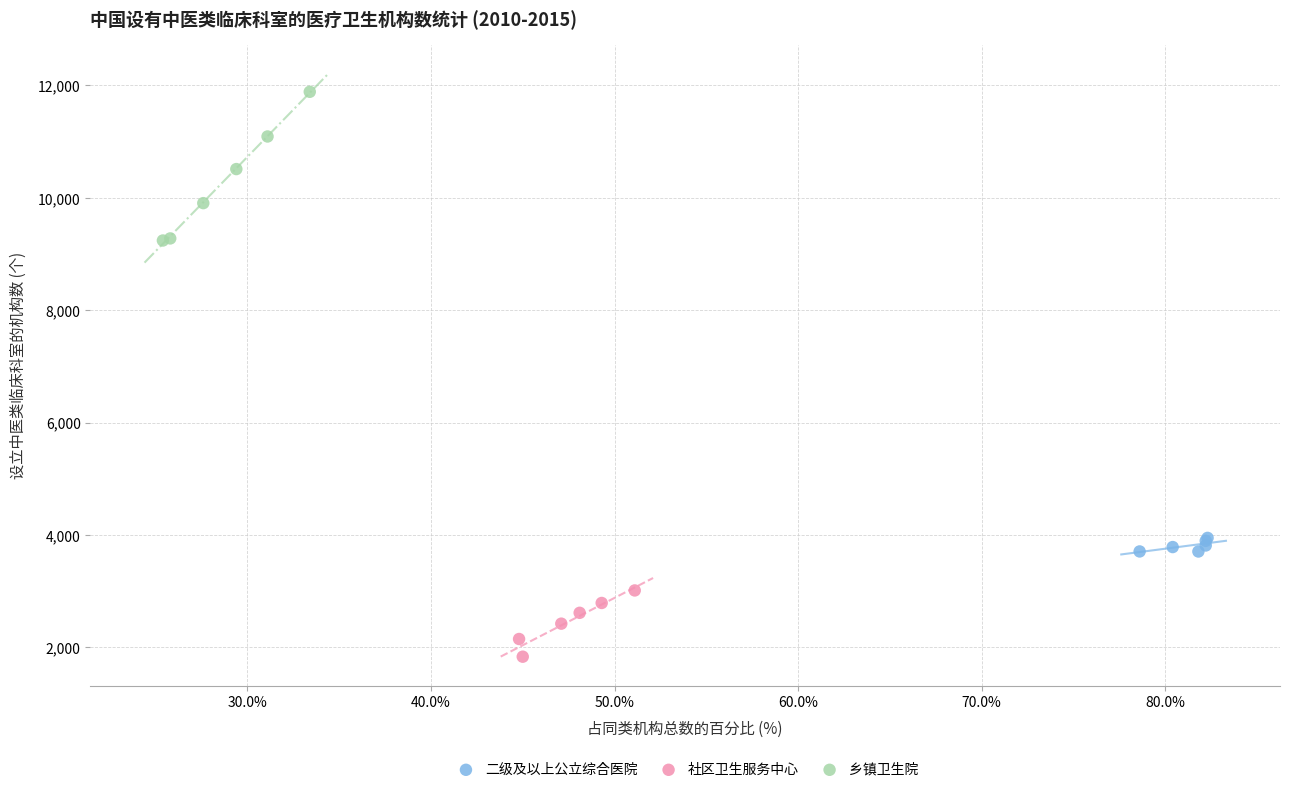

Which series has the widest spread of Y values?

乡镇卫生院